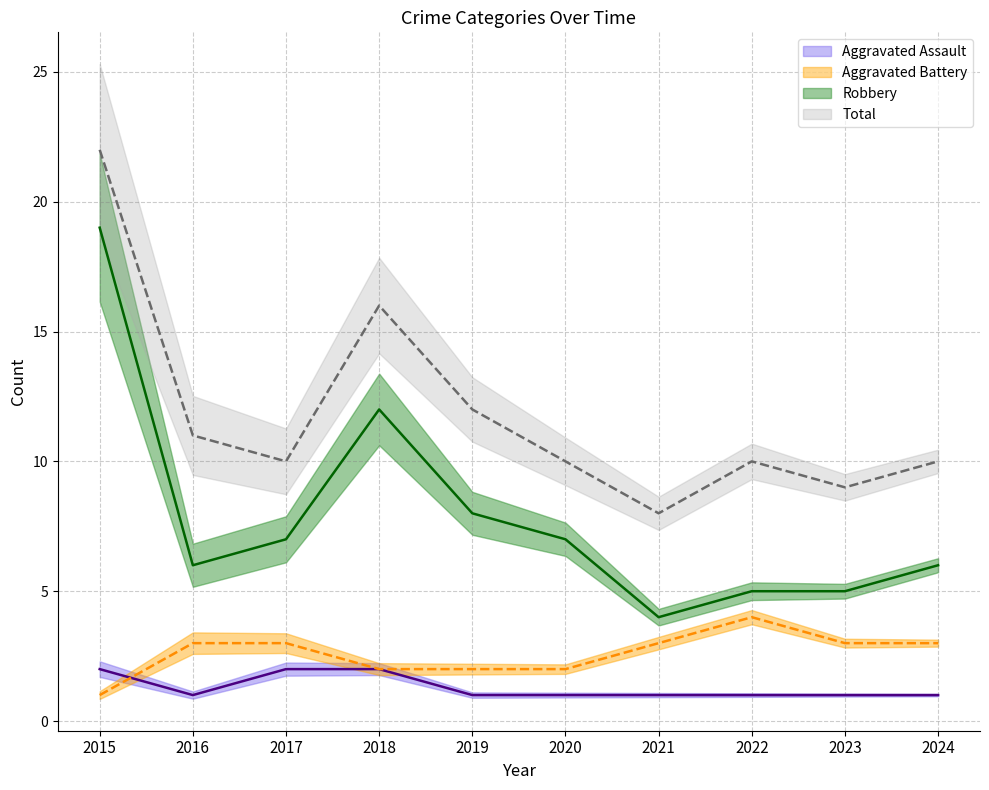

The value of Total at 2022 is 18. True or false?

False